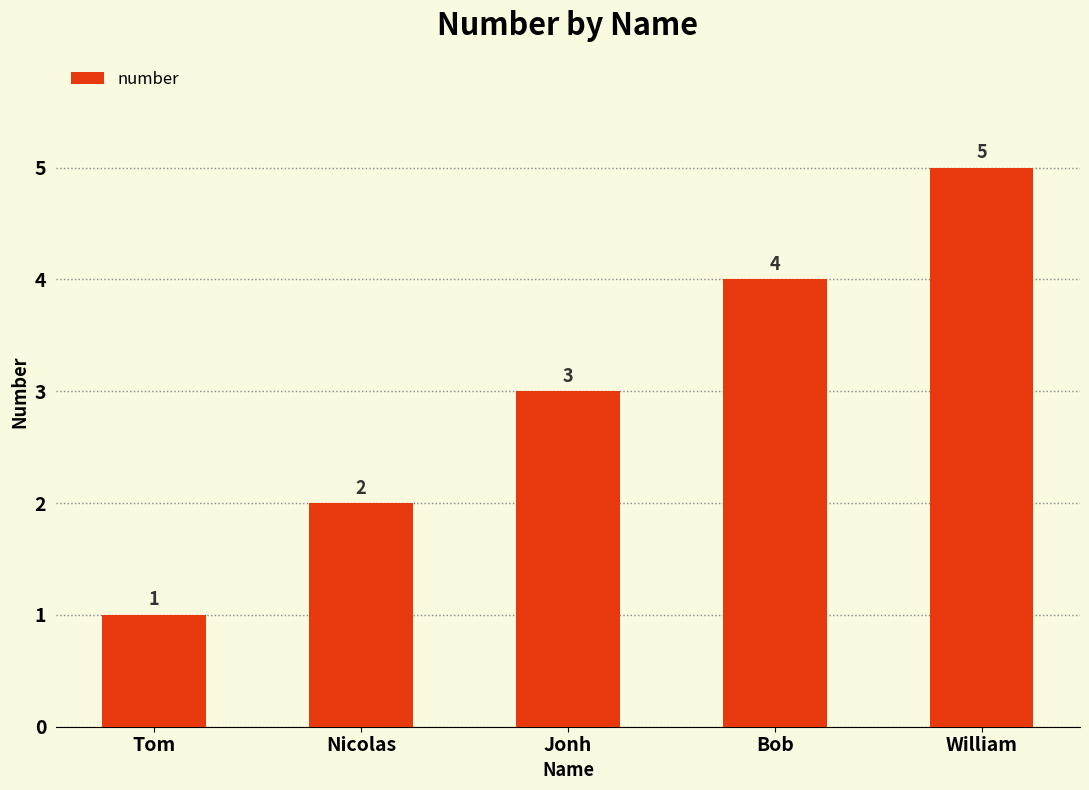

What is the value of the 2nd bar from the left?

2